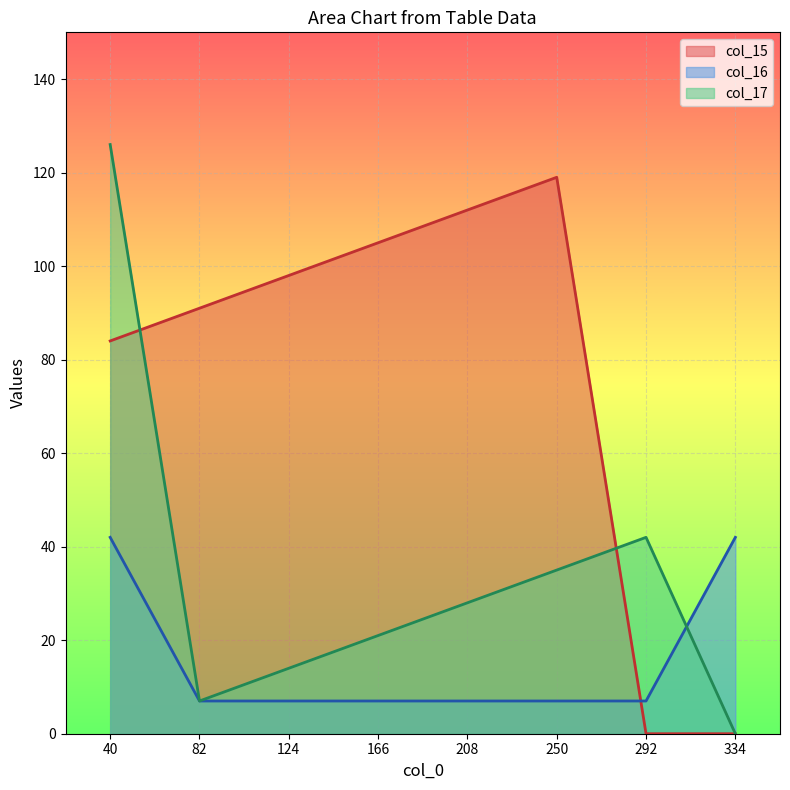

How many data points does each series have?

8